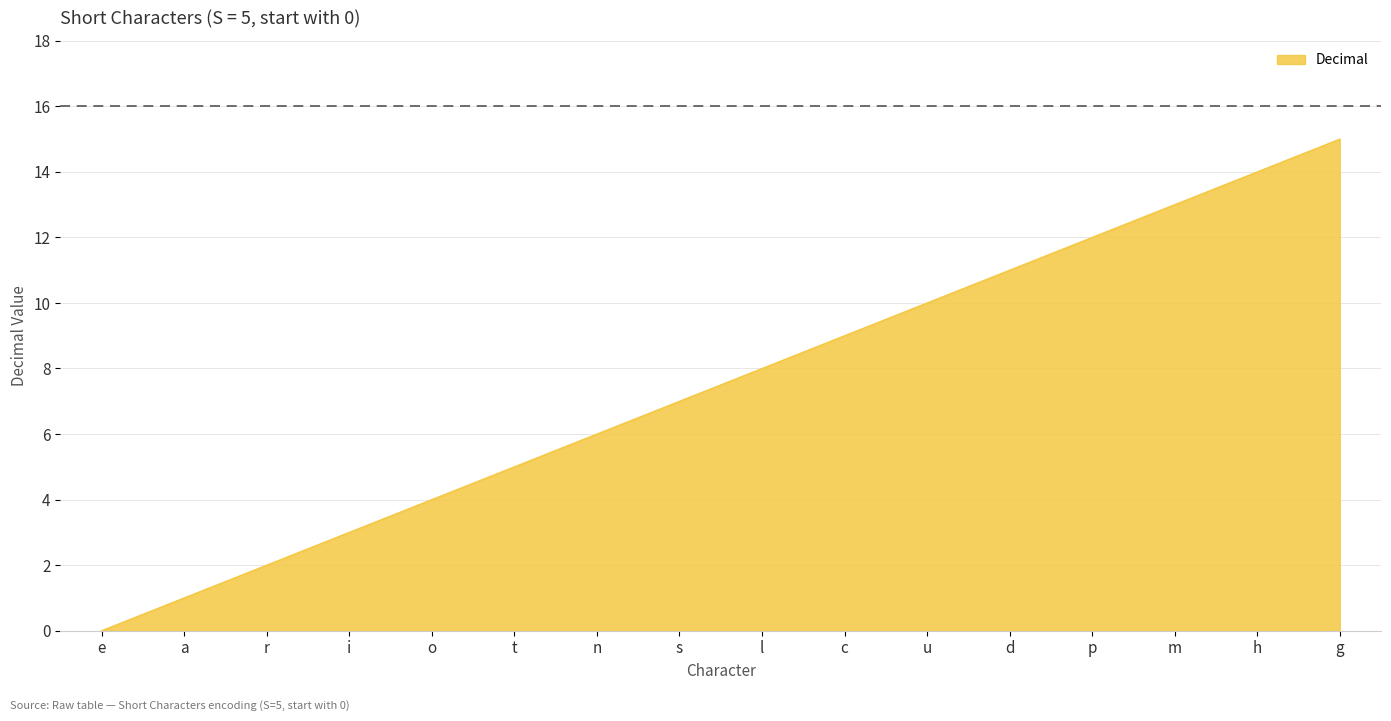

What value does the data have at s, to the nearest 10?

10